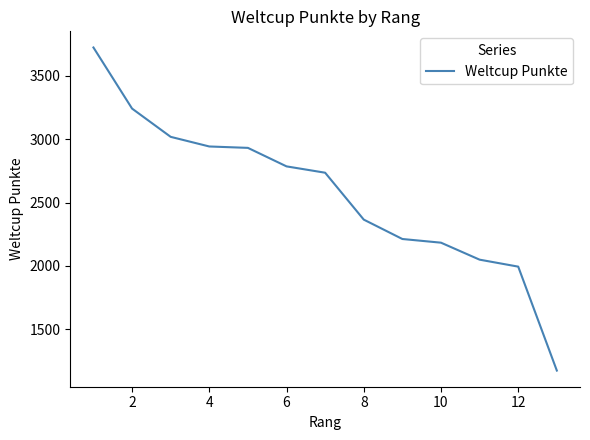

What is the minimum value shown in the chart?

1174